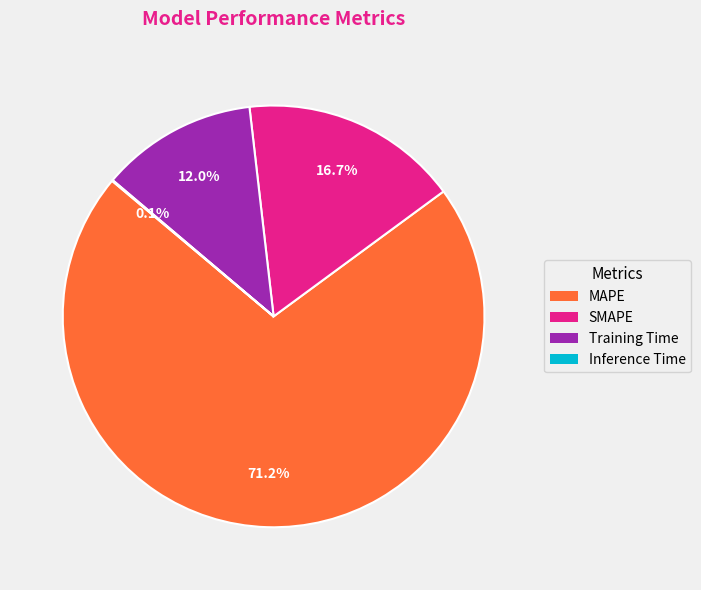

What is the largest slice in the pie chart?

MAPE